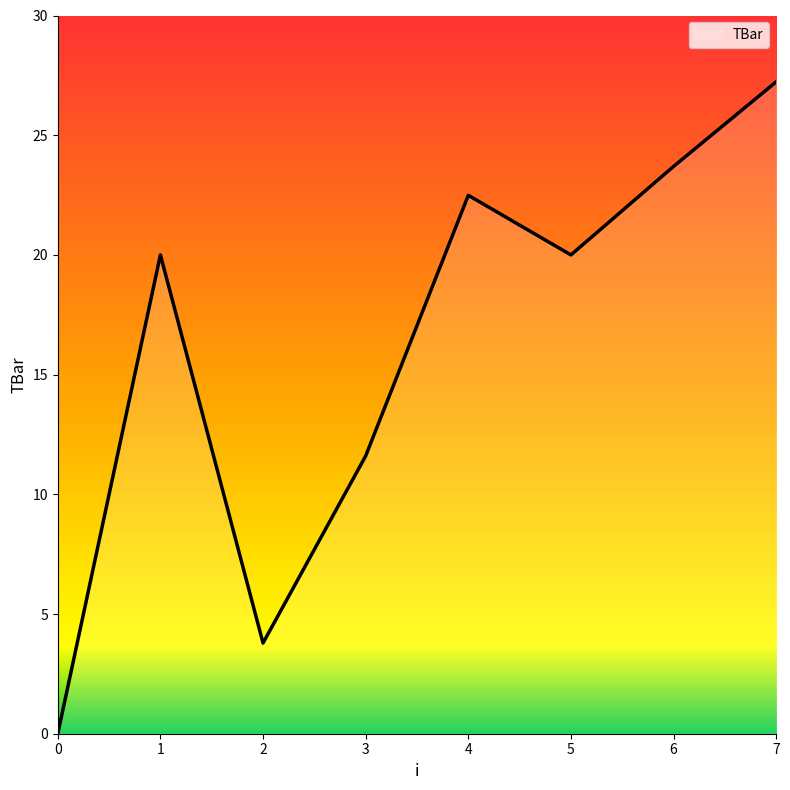

How many distinct data groups are displayed?

1